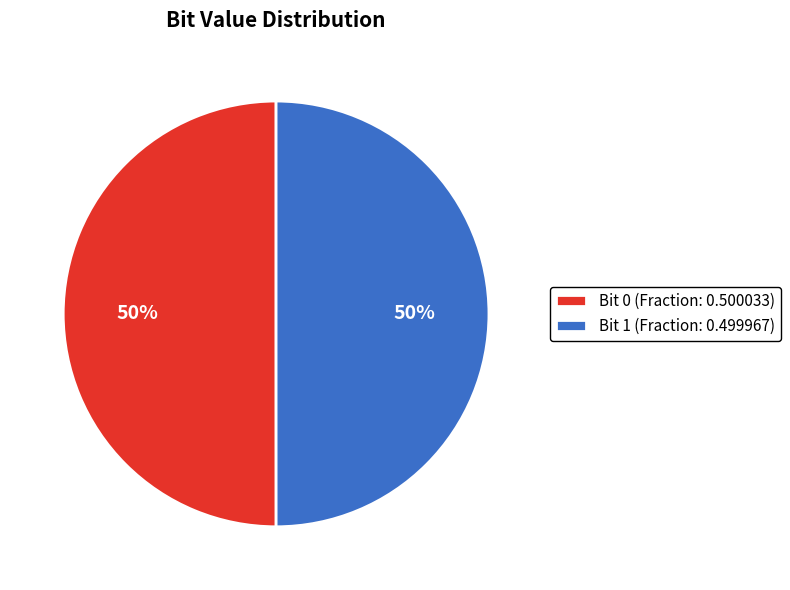

True or false: Bit 0 (Fraction: 0.500033) accounts for 42% of the total.

False